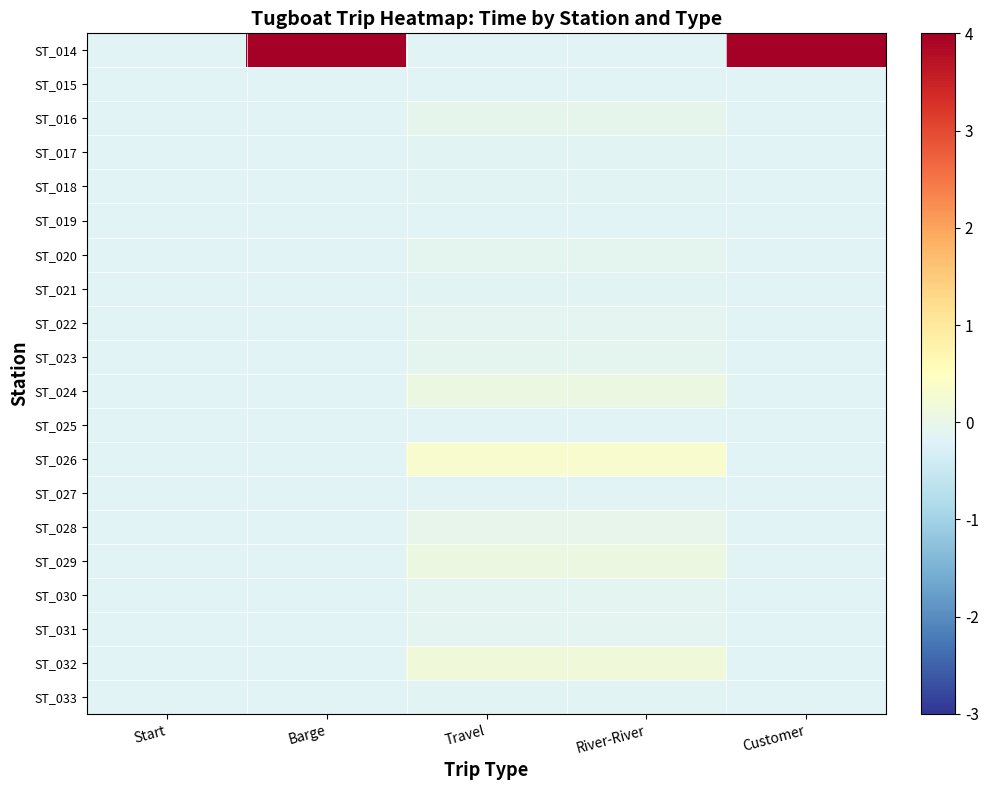

Reading left to right, what are all the values shown in this chart?

ST_014: Start=-0.2	Barge=8.7	Travel=-0.2	River-River=-0.2	Customer=4.6
ST_015: Start=-0.2	Barge=-0.2	Travel=-0.2	River-River=-0.2	Customer=-0.2
ST_016: Start=-0.2	Barge=-0.2	Travel=-0.1	River-River=-0.1	Customer=-0.2
ST_017: Start=-0.2	Barge=-0.2	Travel=-0.1	River-River=-0.1	Customer=-0.2
ST_018: Start=-0.2	Barge=-0.2	Travel=-0.1	River-River=-0.1	Customer=-0.2
ST_019: Start=-0.2	Barge=-0.2	Travel=-0.2	River-River=-0.2	Customer=-0.2
ST_020: Start=-0.2	Barge=-0.2	Travel=-0.1	River-River=-0.1	Customer=-0.2
ST_021: Start=-0.2	Barge=-0.2	Travel=-0.1	River-River=-0.1	Customer=-0.2
ST_022: Start=-0.2	Barge=-0.2	Travel=-0.1	River-River=-0.1	Customer=-0.2
ST_023: Start=-0.2	Barge=-0.2	Travel=-0.1	River-River=-0.1	Customer=-0.2
ST_024: Start=-0.2	Barge=-0.2	Travel=0.1	River-River=0.1	Customer=-0.2
ST_025: Start=-0.2	Barge=-0.2	Travel=-0.2	River-River=-0.2	Customer=-0.2
ST_026: Start=-0.2	Barge=-0.2	Travel=0.3	River-River=0.3	Customer=-0.2
ST_027: Start=-0.2	Barge=-0.2	Travel=-0.1	River-River=-0.1	Customer=-0.2
ST_028: Start=-0.2	Barge=-0.2	Travel=-0.0	River-River=-0.0	Customer=-0.2
ST_029: Start=-0.2	Barge=-0.2	Travel=0.1	River-River=0.1	Customer=-0.2
ST_030: Start=-0.2	Barge=-0.2	Travel=-0.1	River-River=-0.1	Customer=-0.2
ST_031: Start=-0.2	Barge=-0.2	Travel=-0.1	River-River=-0.1	Customer=-0.2
ST_032: Start=-0.2	Barge=-0.2	Travel=0.1	River-River=0.1	Customer=-0.2
ST_033: Start=-0.2	Barge=-0.2	Travel=-0.1	River-River=-0.1	Customer=-0.2